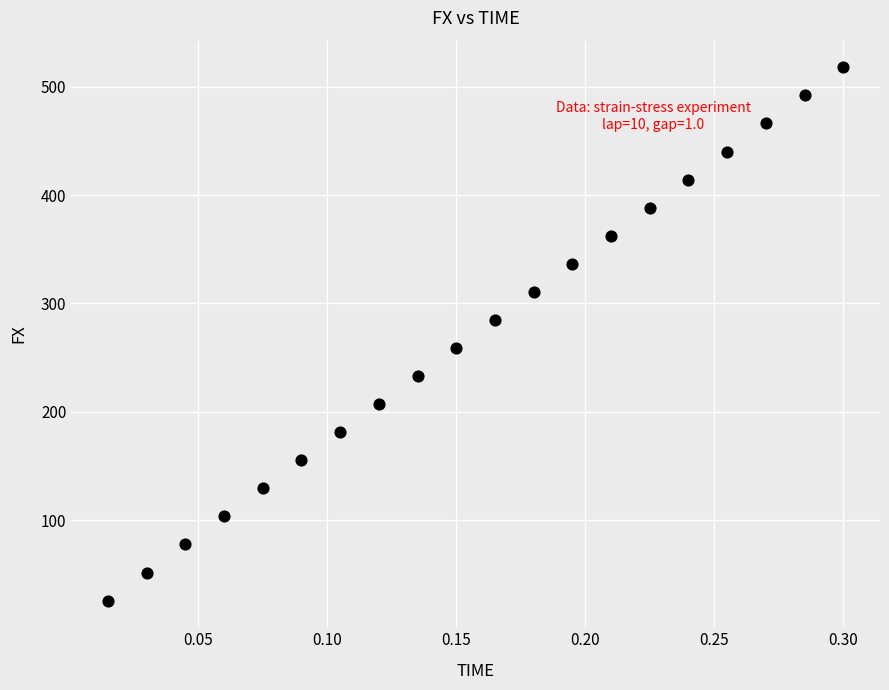

What is the range of X values (max minus min)?

0.3